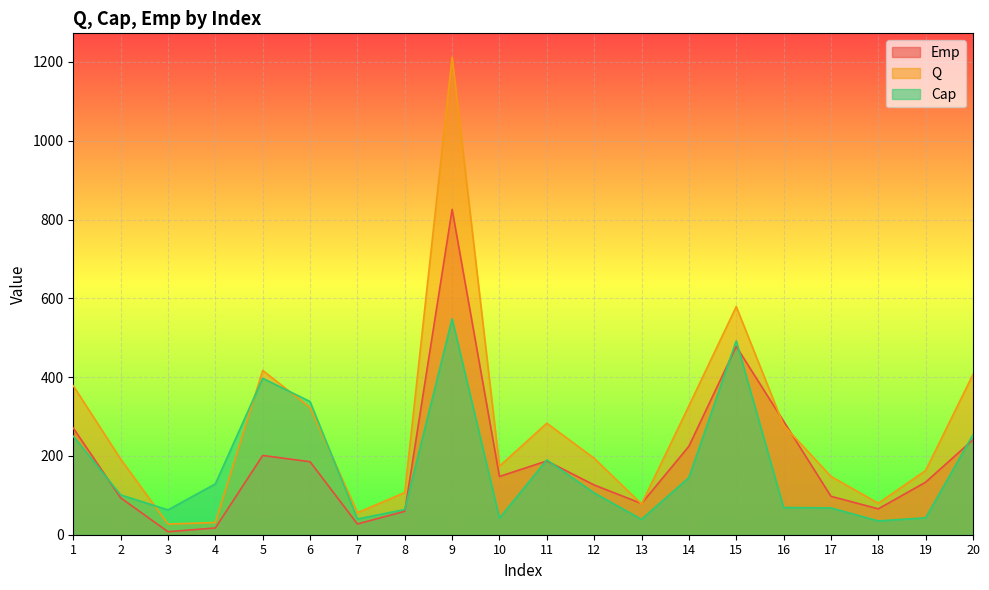

True or false: Emp has more than 0 interior local peaks.

True